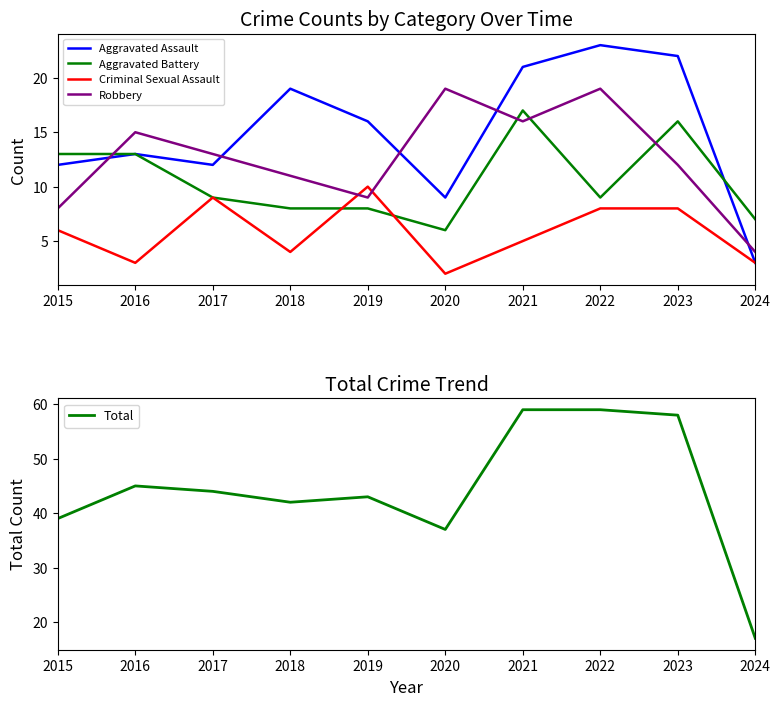

The value of Aggravated Assault at 2023 is 5. True or false?

False